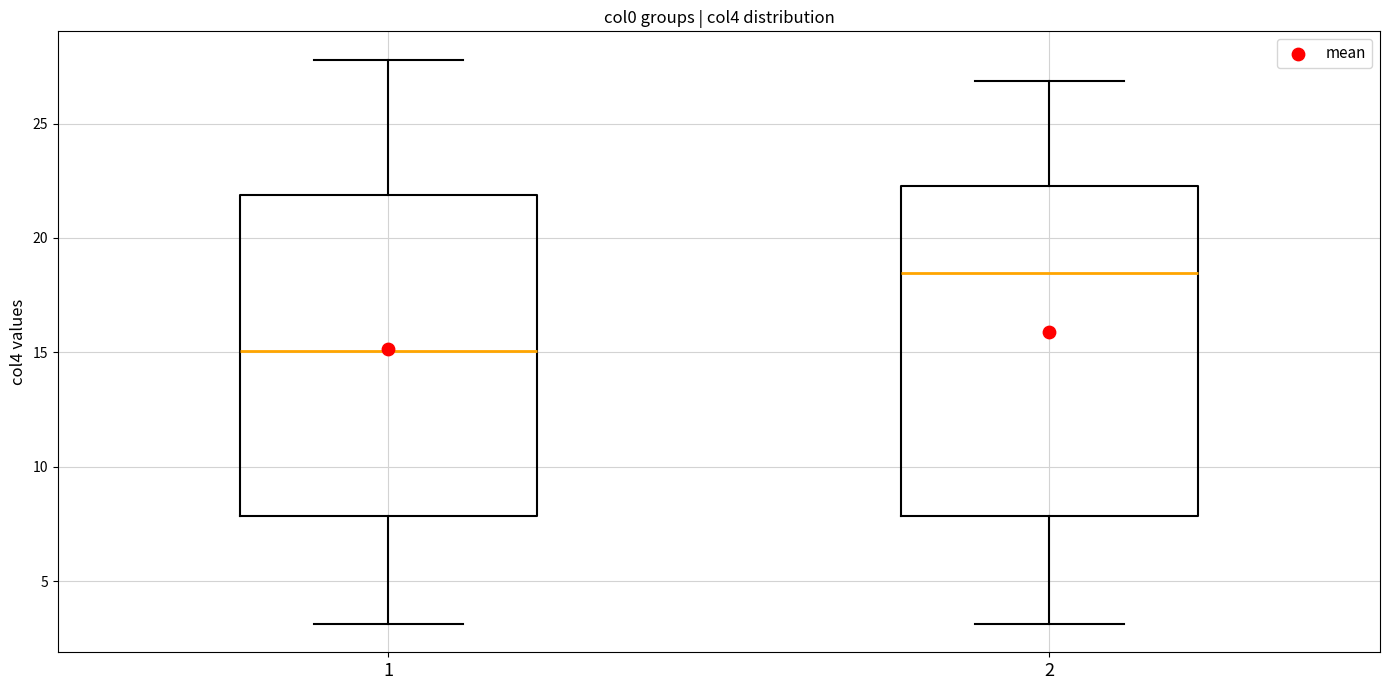

Reading left to right, read every box against the y-axis: the position of its median line, the range the box covers, and the ends of its whiskers. The values are not printed on the chart, so give them approximately, as read against the axis.

1: median 15.0, box 8.0 to 22.0, whiskers 3.0 to 28.0
2: median 18.5, box 8.0 to 22.5, whiskers 3.0 to 27.0